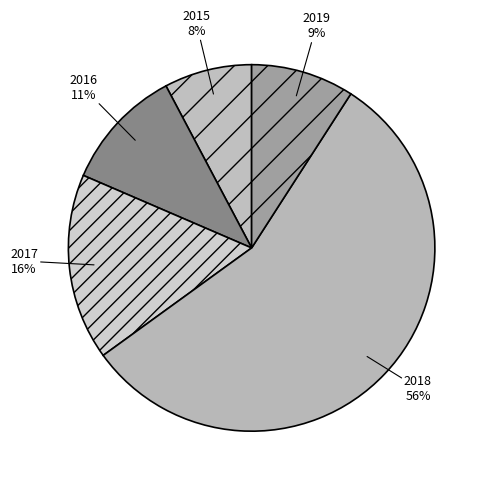

Count the number of slices in the pie.

5